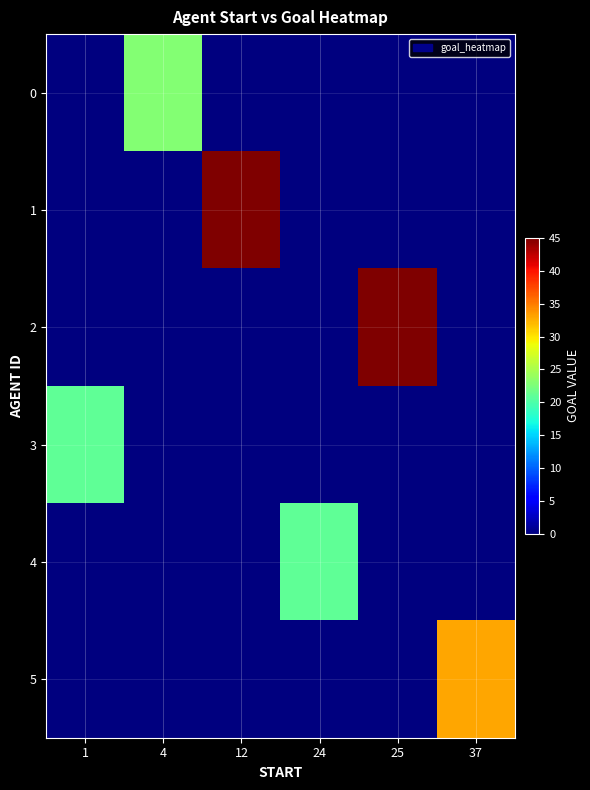

Between 12 and 24, which series saw the biggest shift?

1